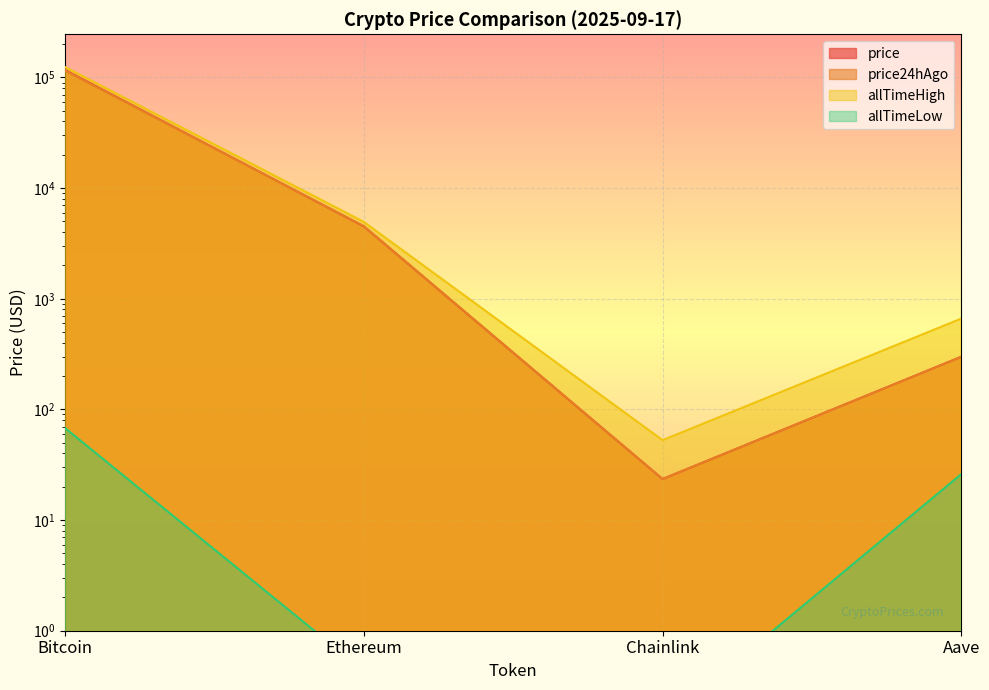

How many lines are shown in the chart?

4